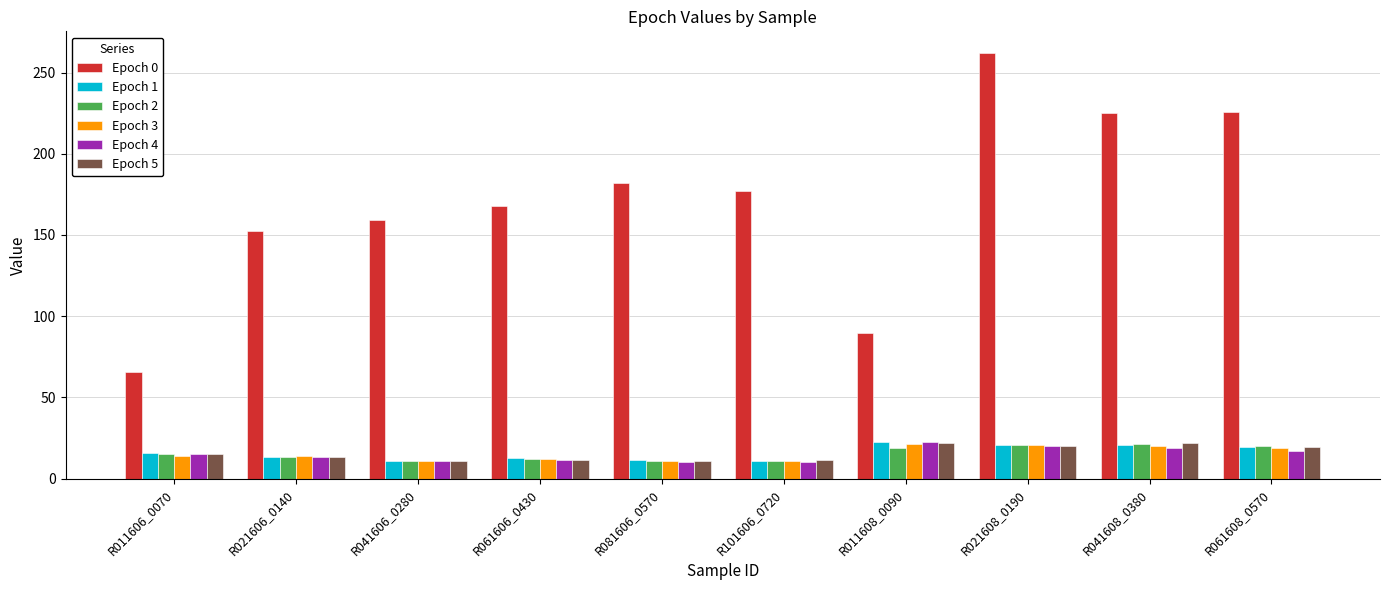

What are all the series names shown in the legend?

Epoch 0, Epoch 1, Epoch 2, Epoch 3, Epoch 4, Epoch 5